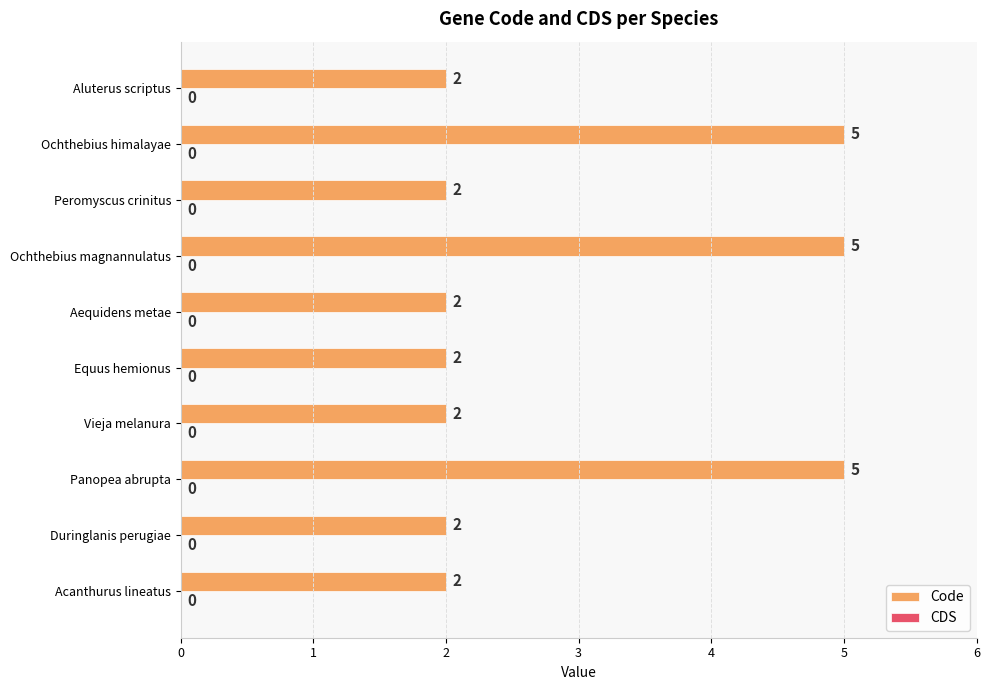

The chart shows a value of 5 at Ochthebius himalayae. True or false?

True